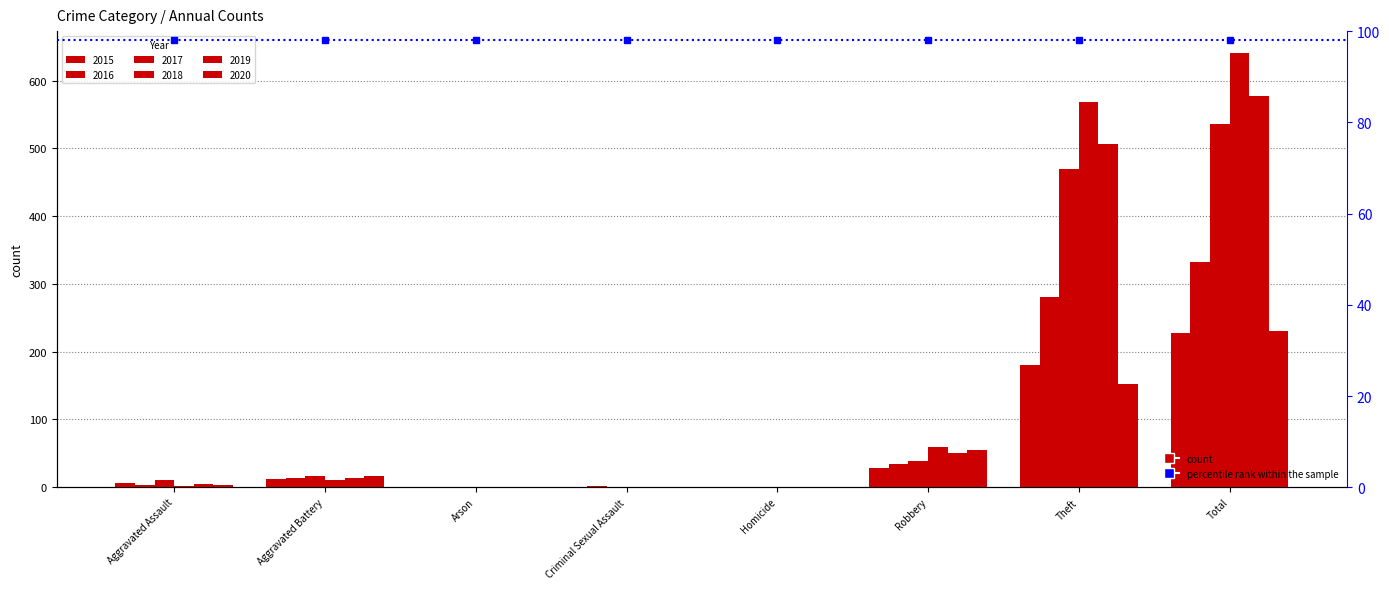

What is the difference between the maximum and second lowest values in the 2015 series?

227